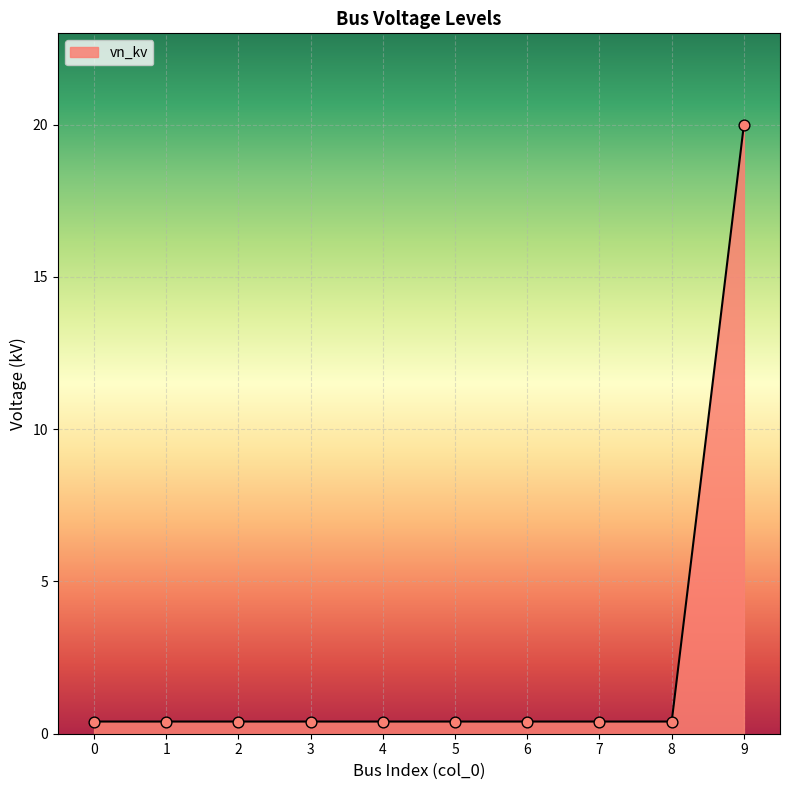

Which has a higher value, 6 or 9?

9